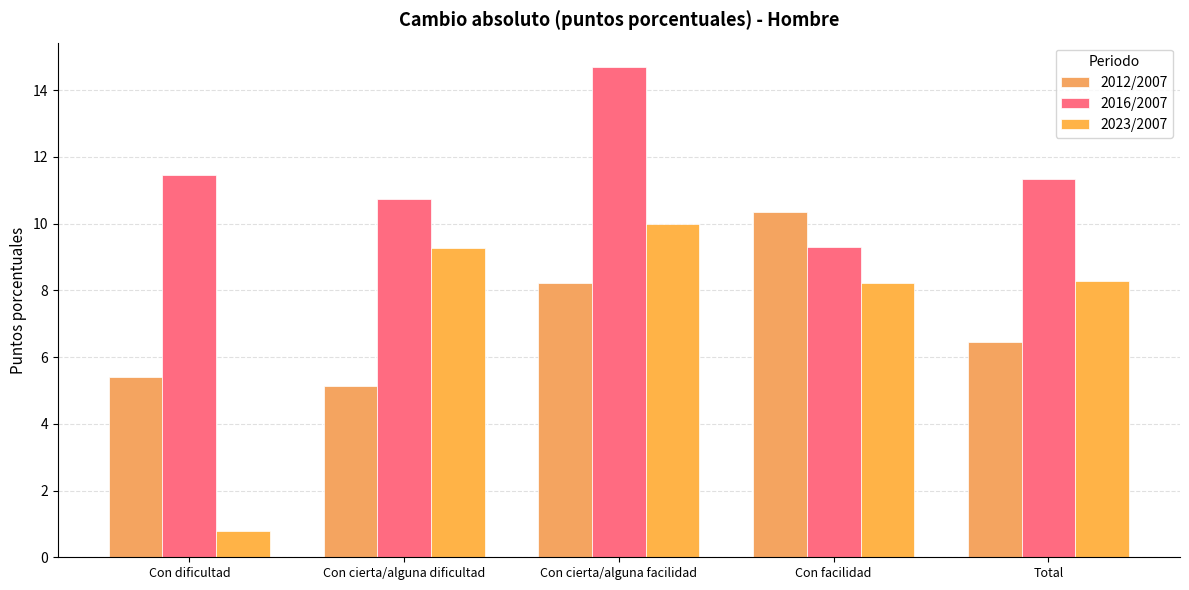

Which category has the lowest value in the 2023/2007 series?

Con dificultad